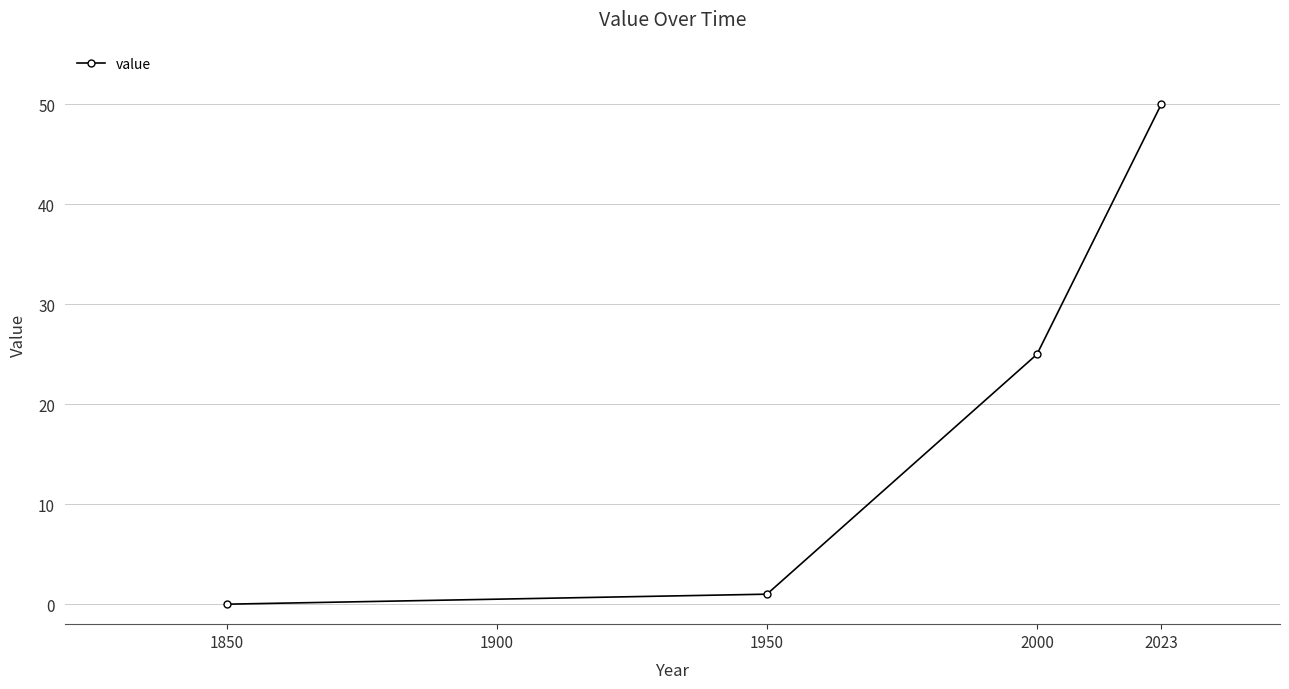

Which category has the lowest value across all series?

1850